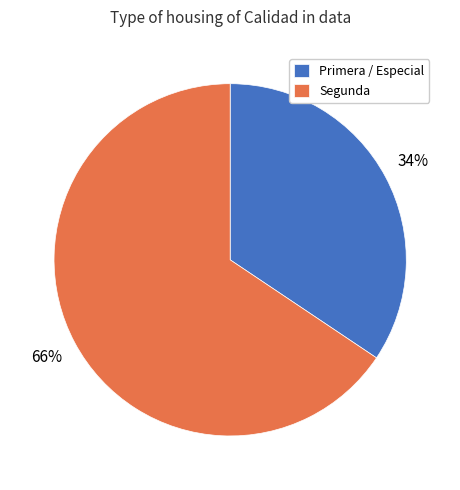

Which slice is the largest?

Segunda